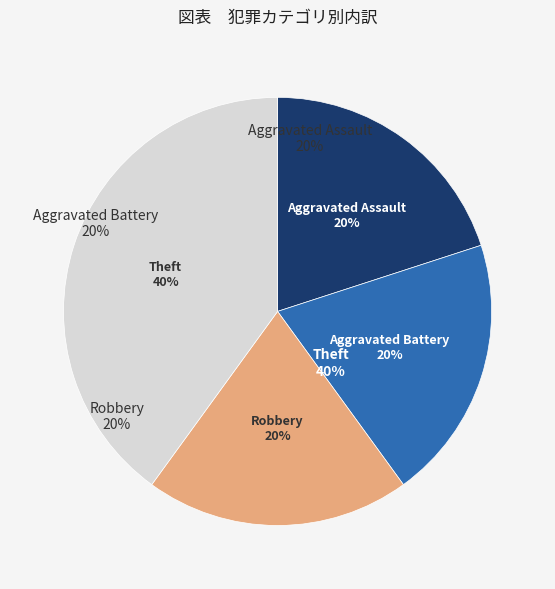

To the nearest percent, what percentage of the pie is Aggravated Battery?

20%